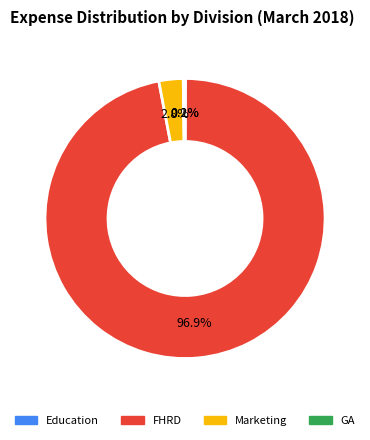

To the nearest percent, what portion does FHRD represent?

97%